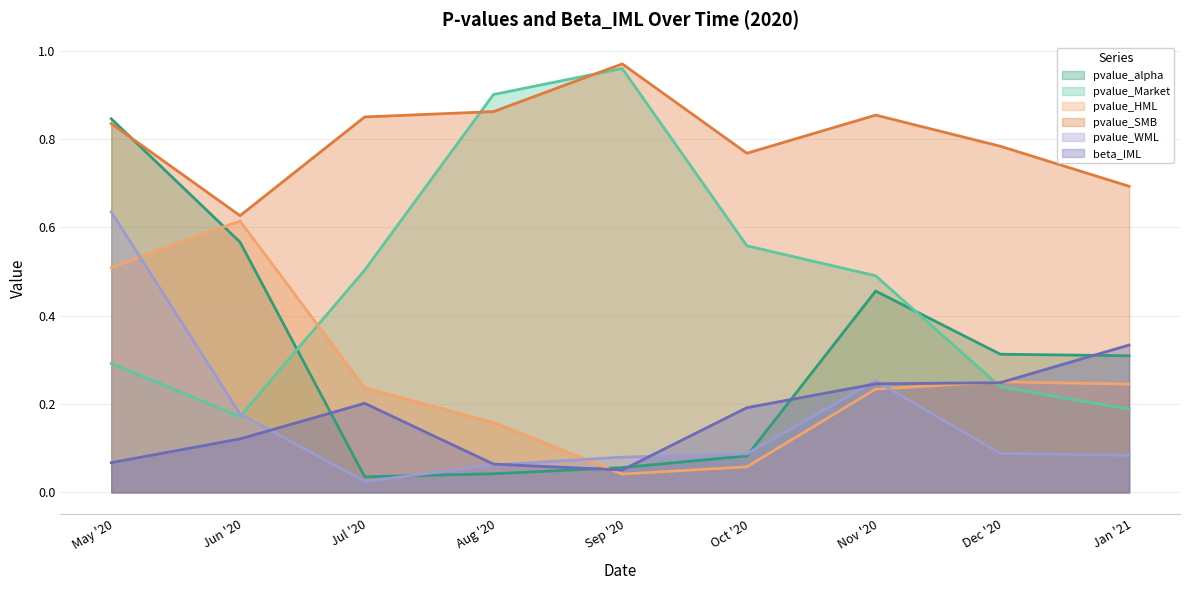

Count the number of categories in the chart.

9